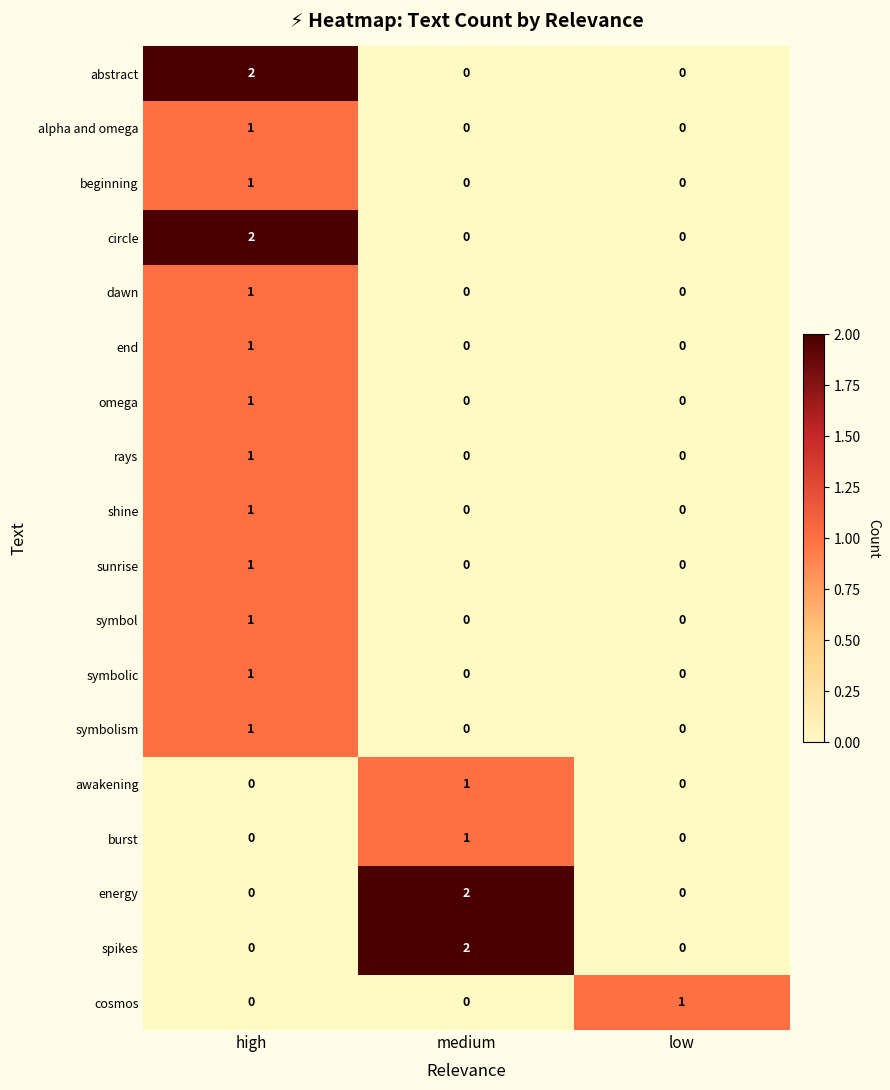

Is the value of rays at low greater than the value of awakening at medium?

No